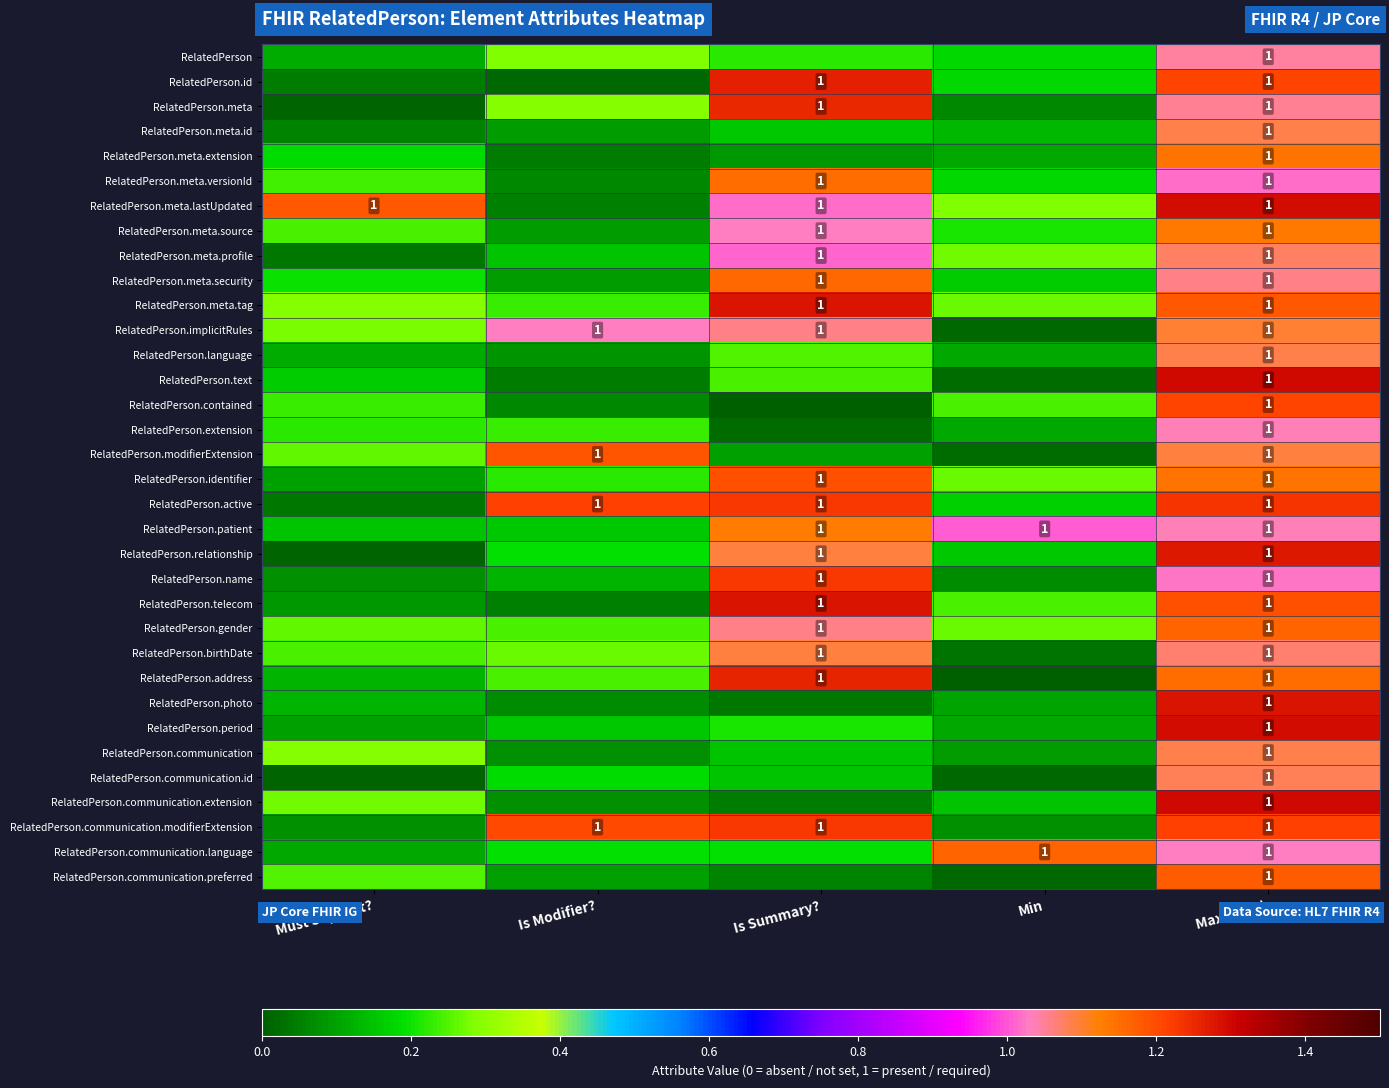

Which category has the lowest value in the RelatedPerson.communication.extension series?

Is Summary?